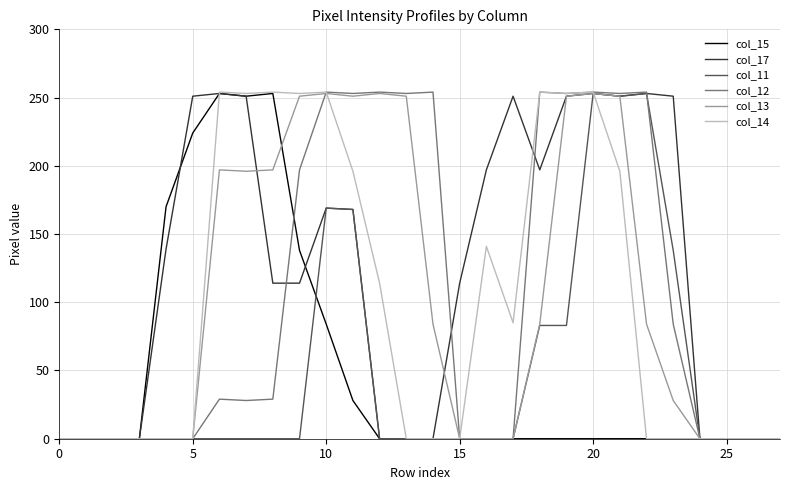

What is the highest value of the col_12 series?

254